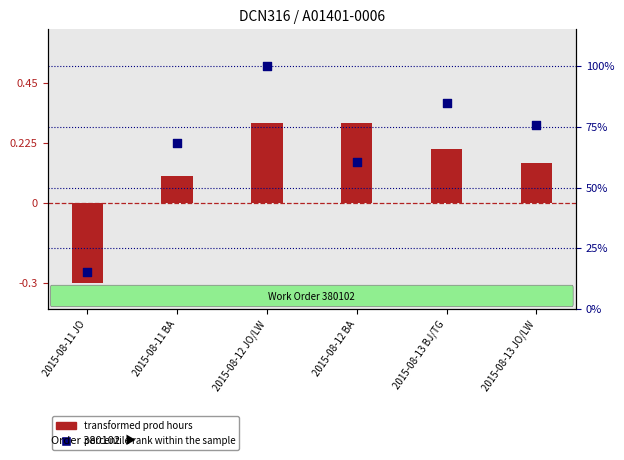

Which series contains the highest Y value?

percentile rank within the sample